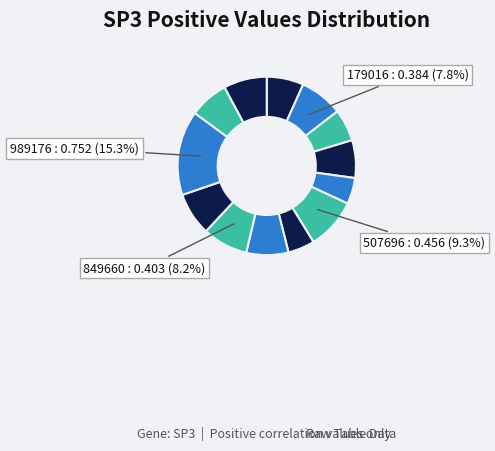

Is there a majority slice in this chart?

No